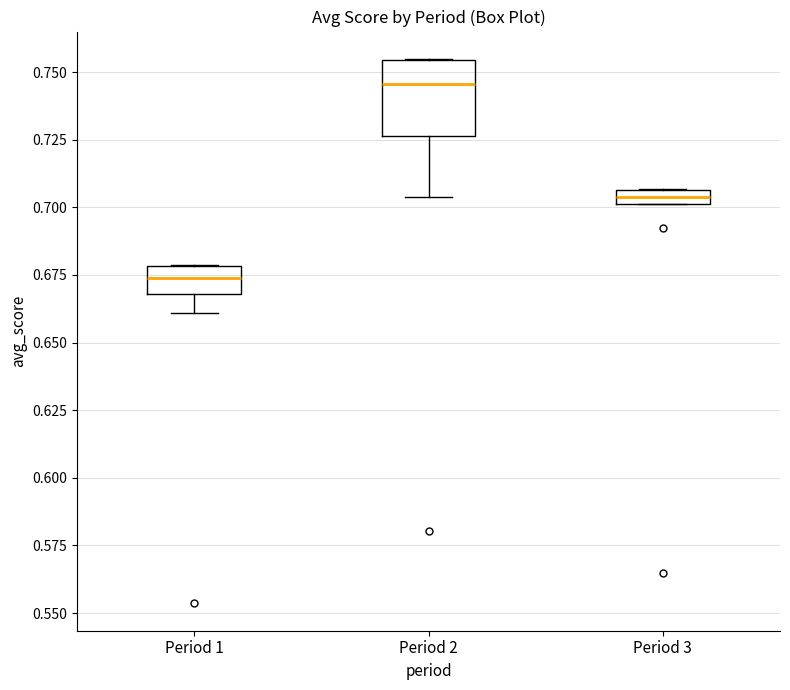

Where is the upper edge of the box for Period 2 on the y-axis? The values are not printed on the chart, so give them approximately, as read against the axis.

0.755